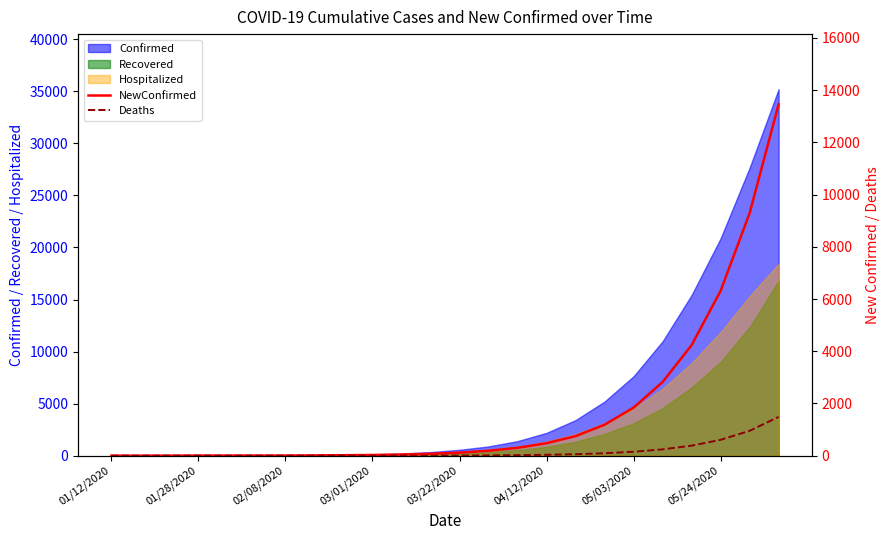

Is the value of Deaths at 05/24/2020 greater than the value of NewConfirmed at 17?

No